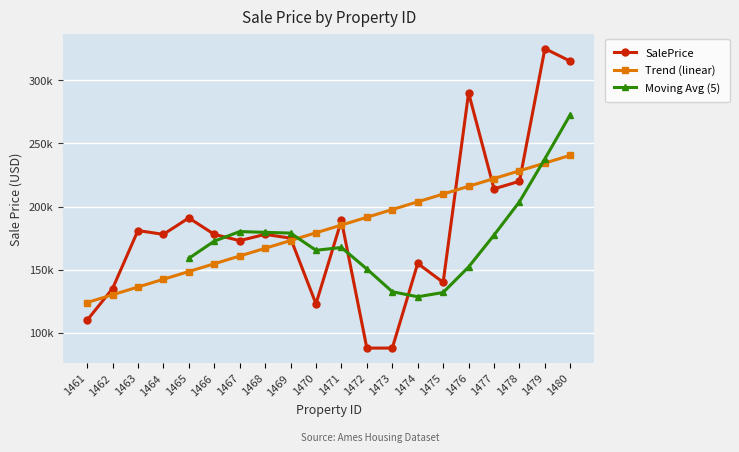

The value at 1469 is 79320. True or false?

False